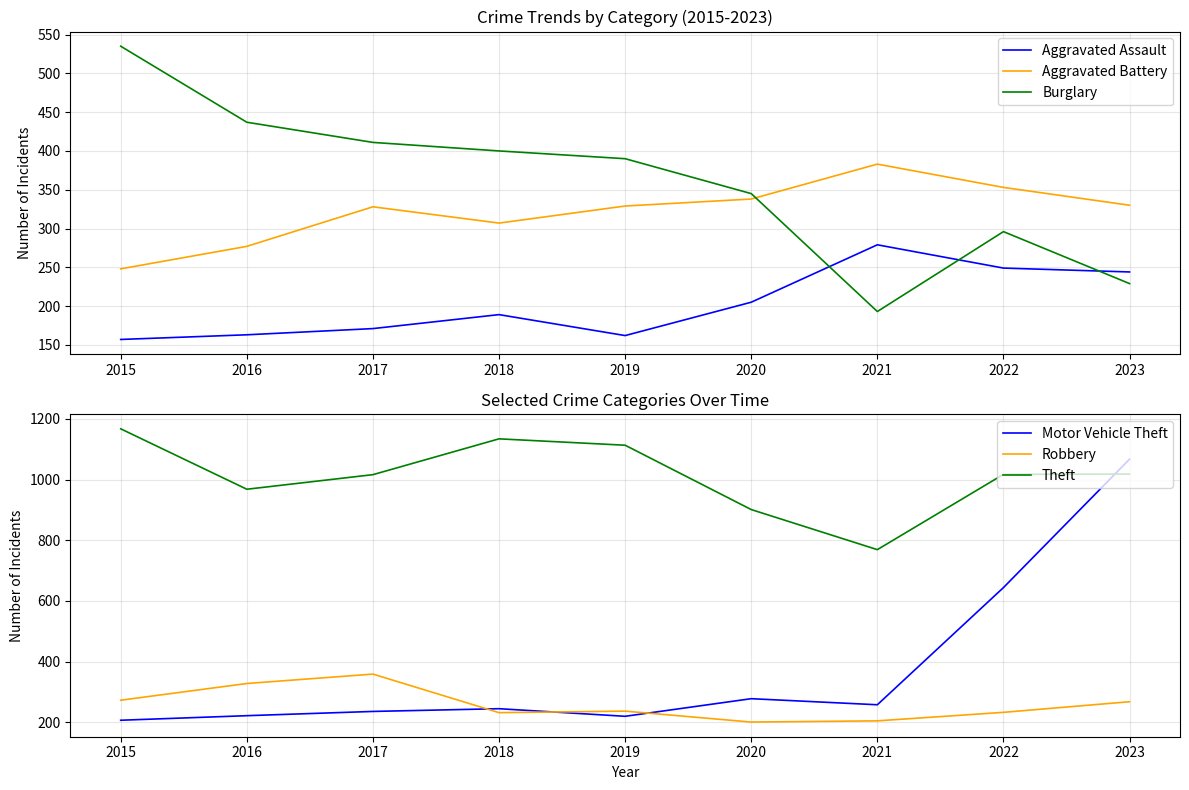

True or false: Burglary has a value of 390 at 2019.

True